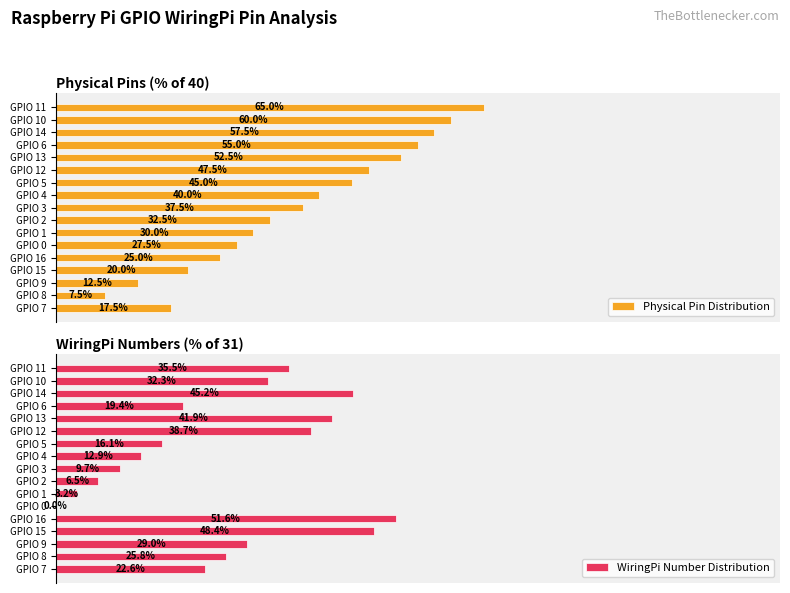

Reading left to right, transcribe all the data shown in this chart.

Physical Pin Distribution: 17.5	7.5	12.5	20.0	25.0	27.5	30.0	32.5	37.5	40.0	45.0	47.5	52.5	55.0	57.5	60.0	65.0
WiringPi Number Distribution: 22.6	25.8	29.0	48.4	51.6	0.0	3.2	6.5	9.7	12.9	16.1	38.7	41.9	19.4	45.2	32.3	35.5